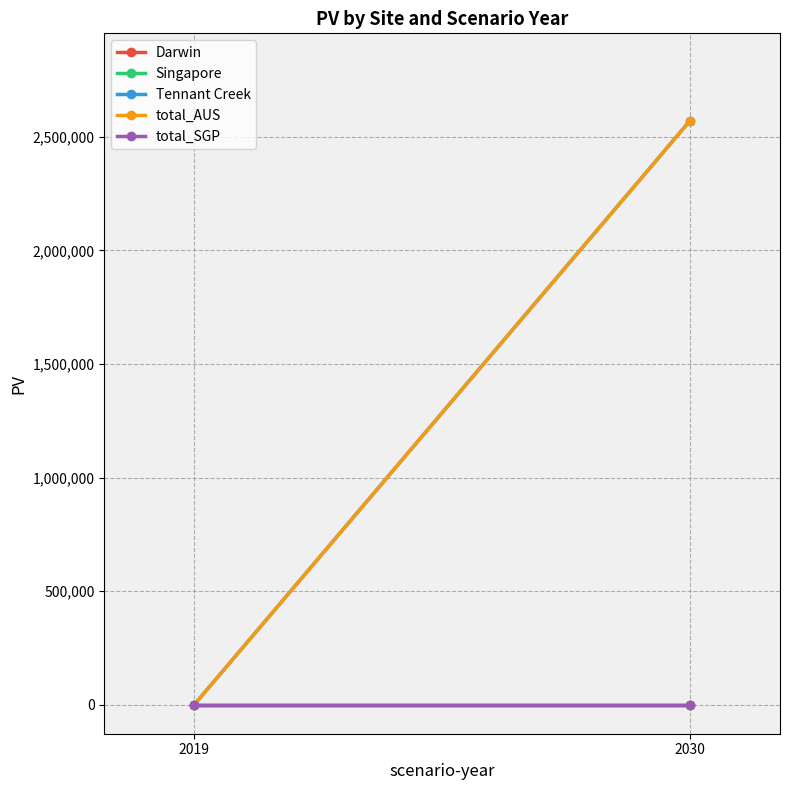

List the labels in order of total_AUS value, smallest first.

2019, 2030